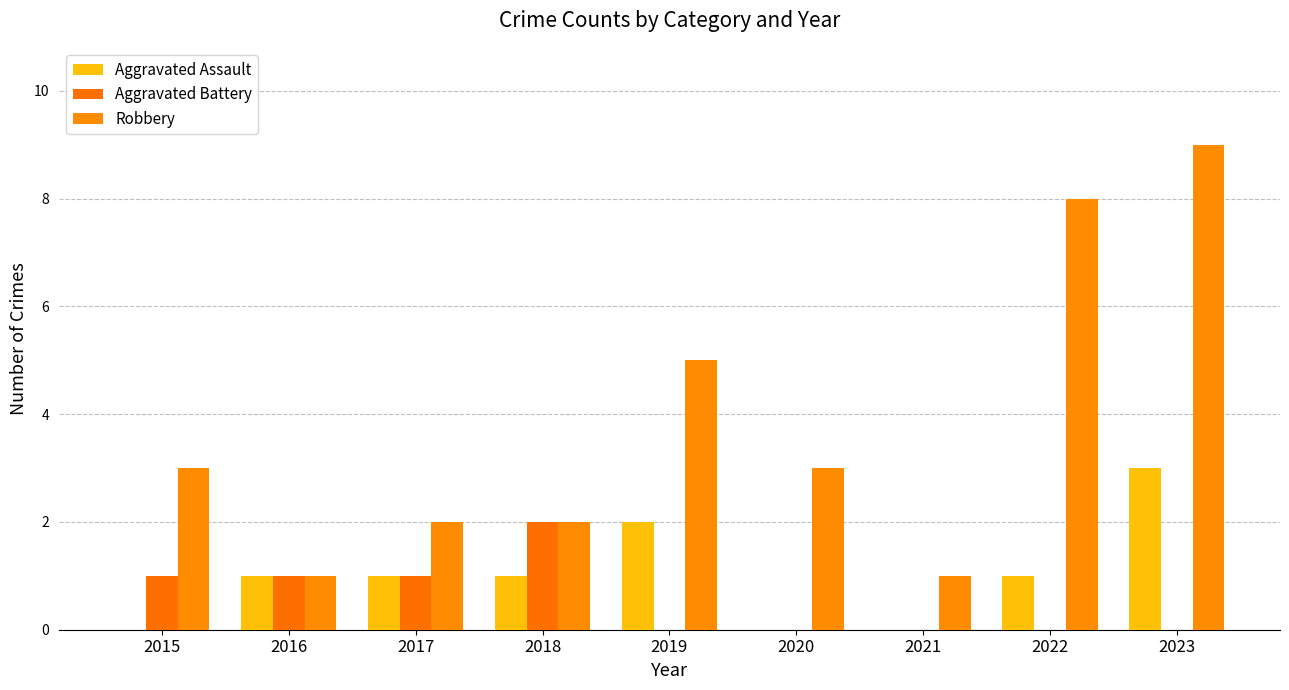

At which category does the chart reach its peak across all series?

2023